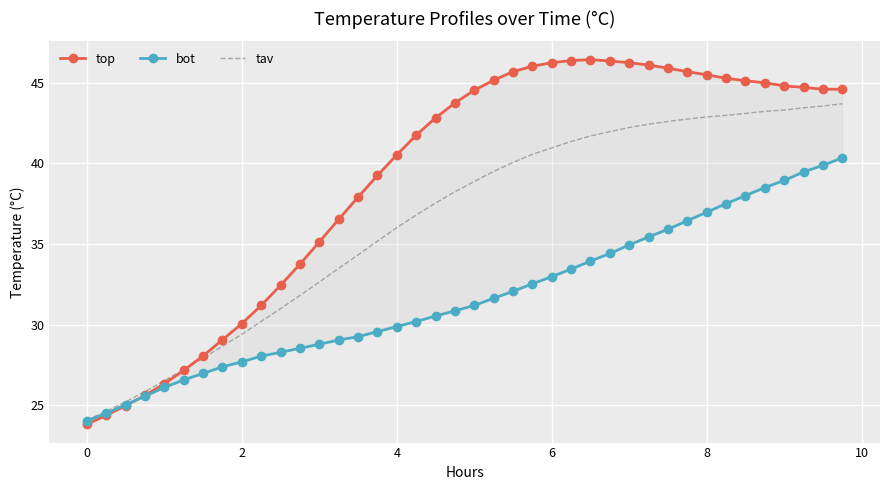

What is the maximum value for bot?

40.3